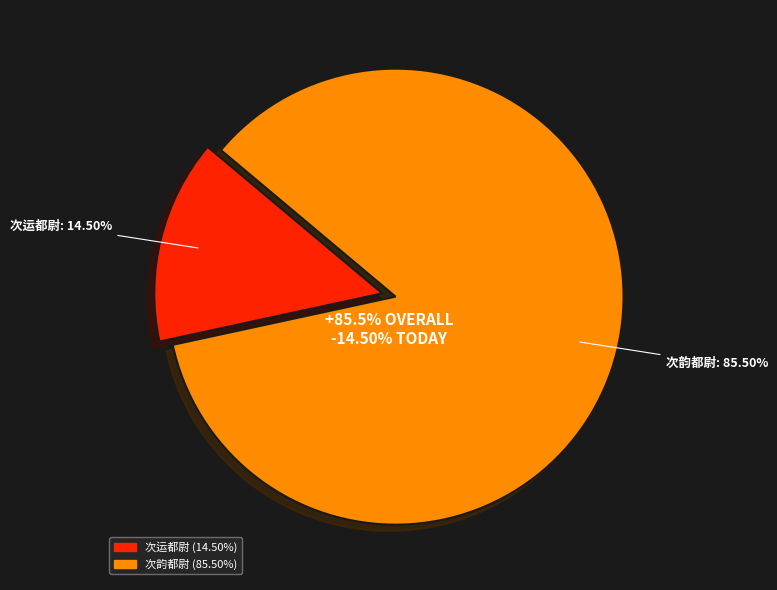

Count the number of slices in the pie.

2